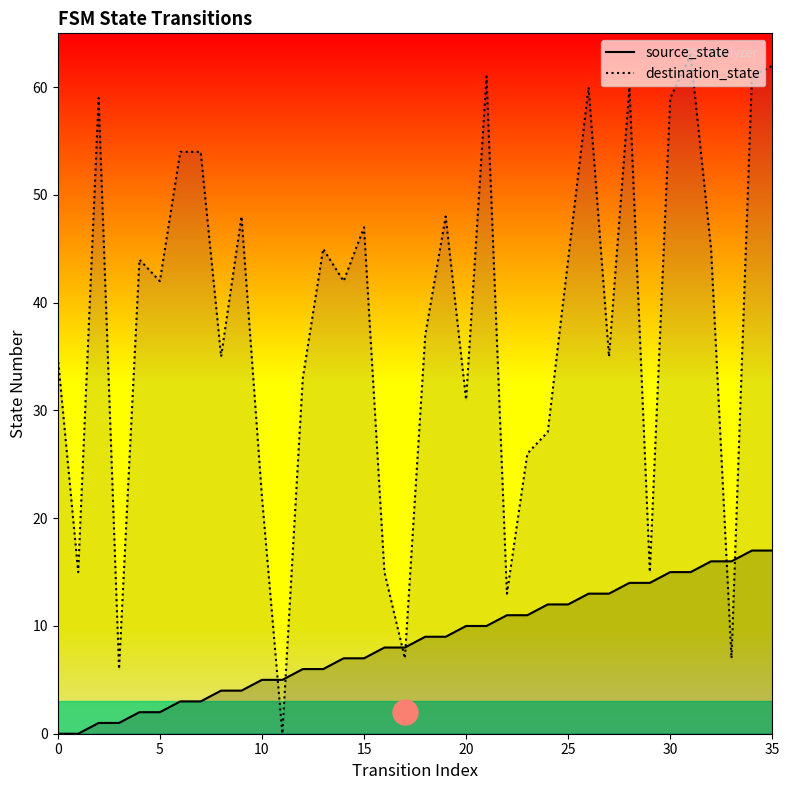

Between 23 and 11, which is larger?

23